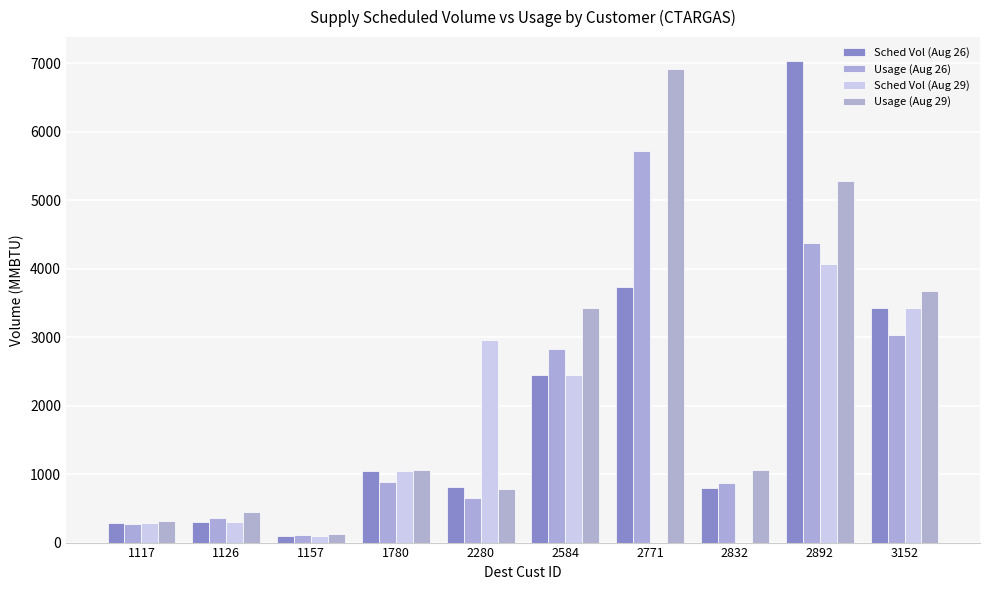

What is the total value across all series at 2892?

20744